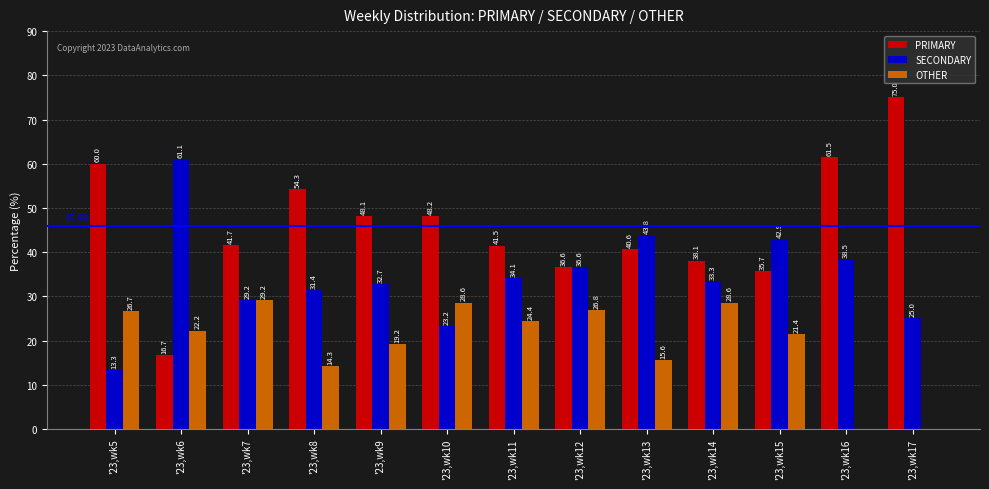

What is the sum of the OTHER values at '23,wk10 and '23,wk7?

57.7